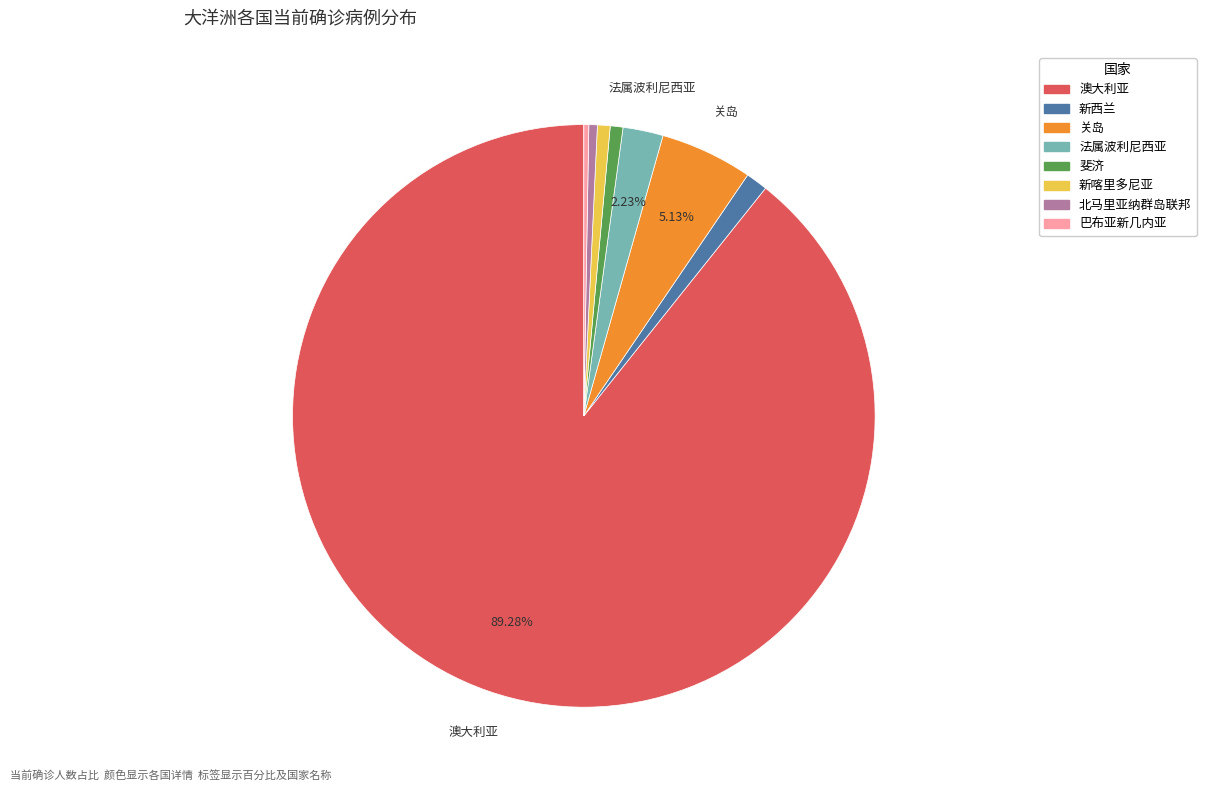

Is 澳大利亚 the majority of the pie?

Yes